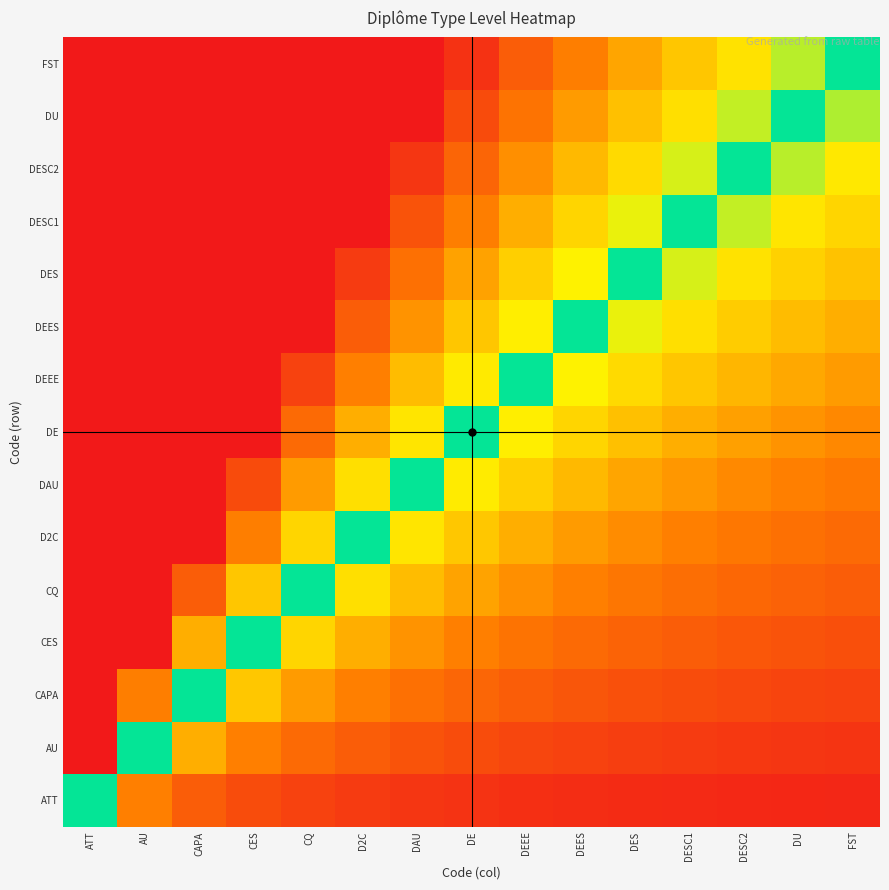

What is the total value across all series at CAPA?

40.0